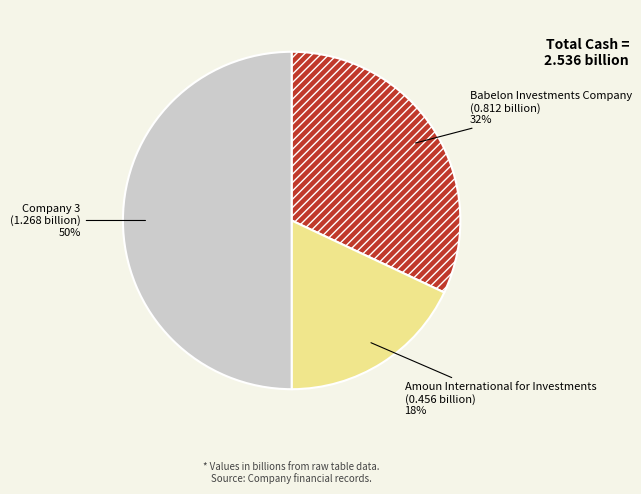

Between Amoun International for Investments and Company 3, which is larger?

Company 3